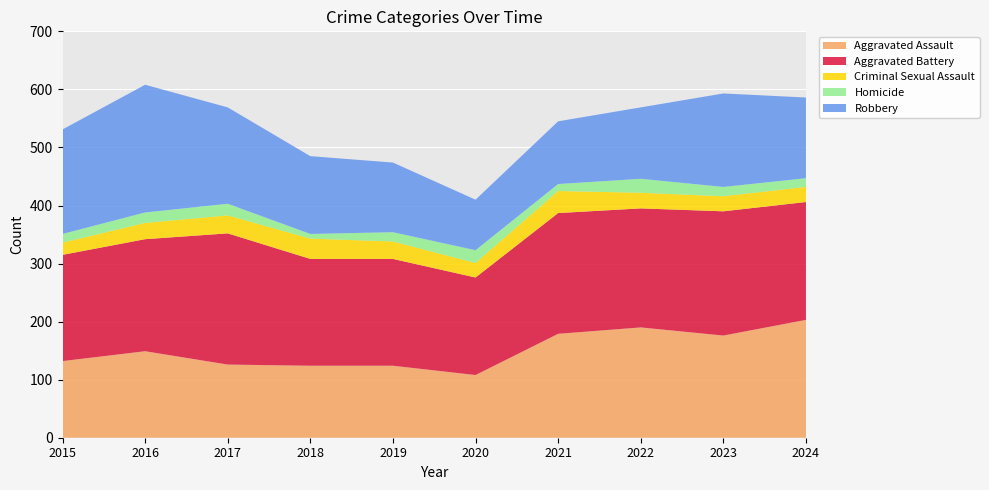

Reading right to left, list all the values displayed in this chart.

Aggravated Assault: 2024=203	2023=176	2022=190	2021=179	2020=108	2019=124	2018=124	2017=126	2016=149	2015=132
Aggravated Battery: 2024=203	2023=214	2022=205	2021=208	2020=168	2019=184	2018=184	2017=226	2016=193	2015=183
Criminal Sexual Assault: 2024=26	2023=26	2022=27	2021=38	2020=25	2019=30	2018=35	2017=31	2016=28	2015=21
Homicide: 2024=15	2023=16	2022=24	2021=12	2020=22	2019=16	2018=8	2017=20	2016=18	2015=15
Robbery: 2024=139	2023=161	2022=123	2021=108	2020=87	2019=120	2018=134	2017=166	2016=220	2015=180